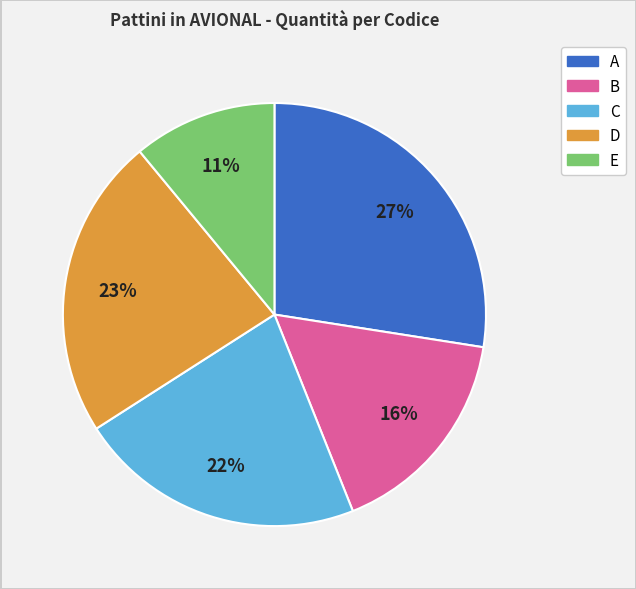

Which slice is the smallest?

E